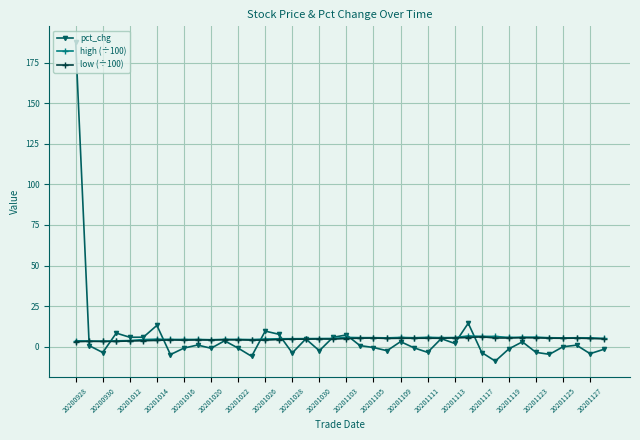

What is the smallest value displayed?

-8.8